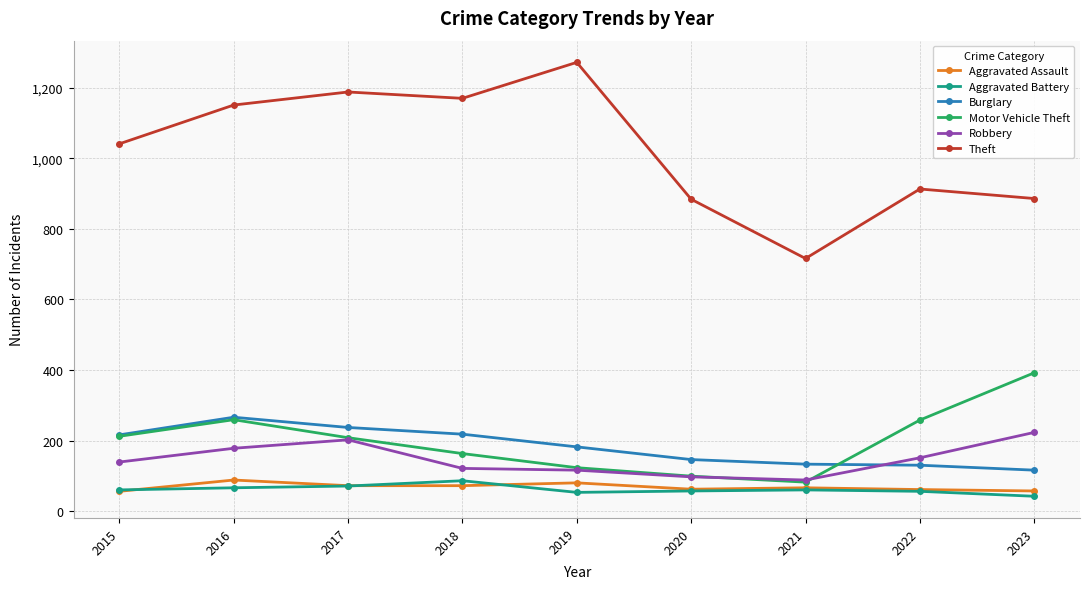

Count the number of categories in the chart.

9